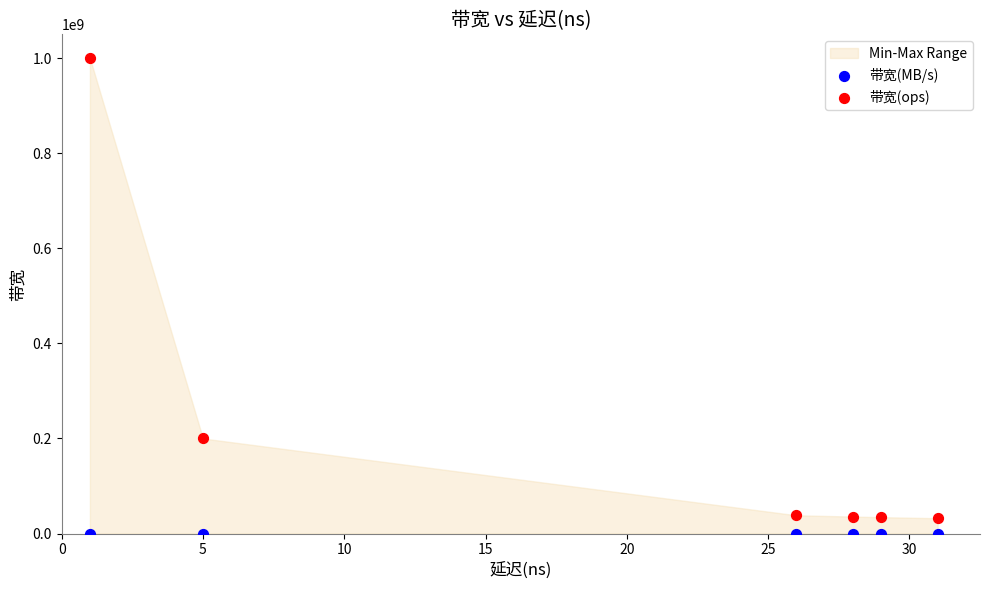

Which series reaches the maximum Y coordinate?

带宽(ops)